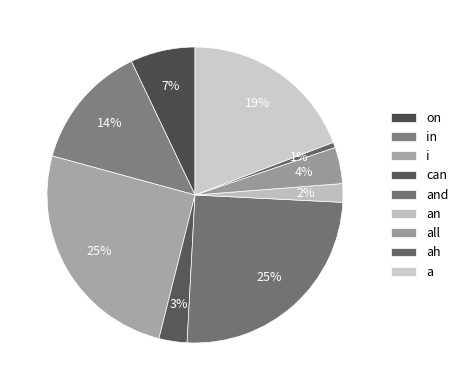

True or false: all accounts for 1% of the total.

False